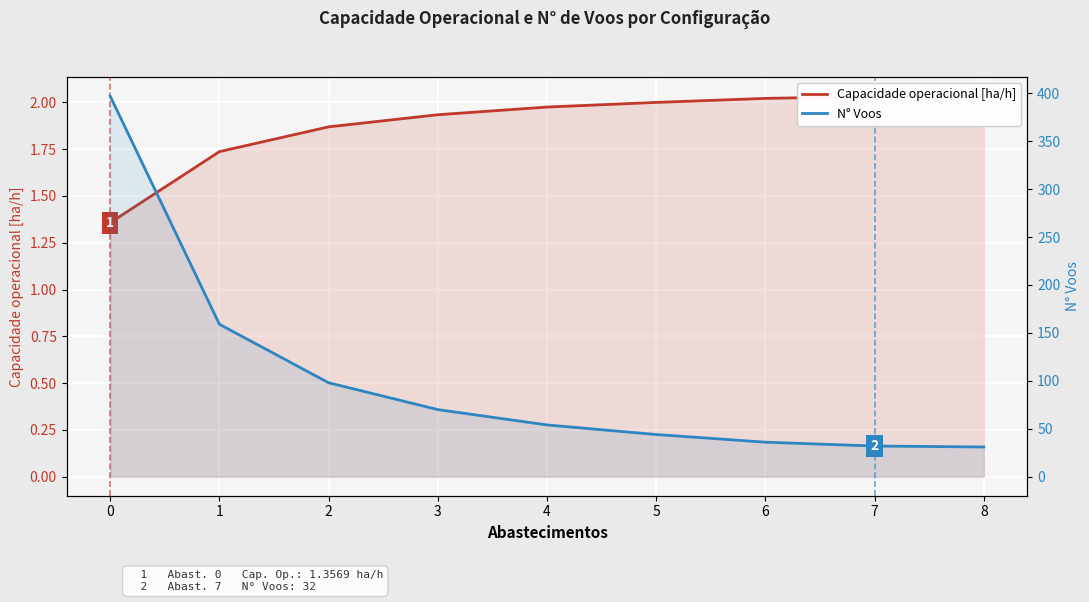

What is the value of the N° Voos point at the 9th from the left?

31.0